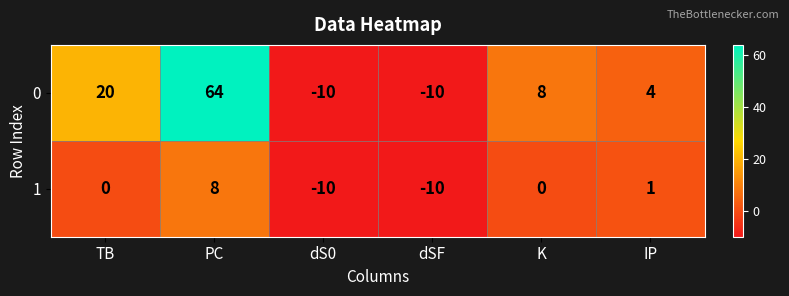

What is the sum of all 0 values?

76